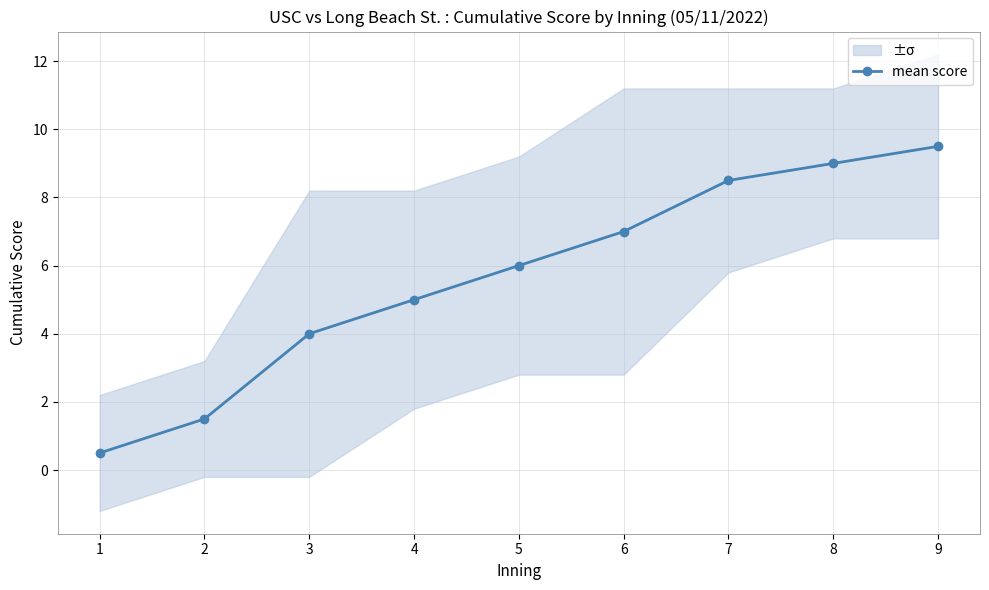

What is the sum of all values?

51.0